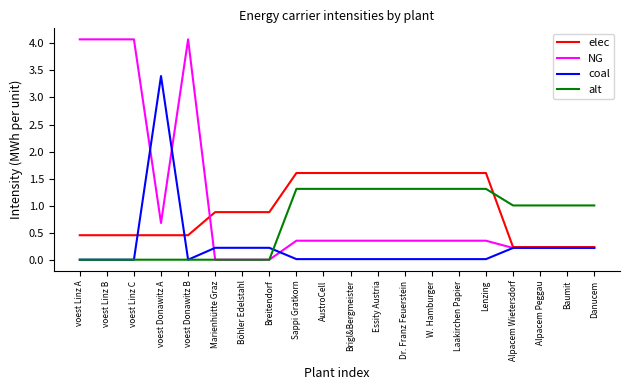

At W. Hamburger, list the series in order from smallest to largest.

coal, NG, alt, elec